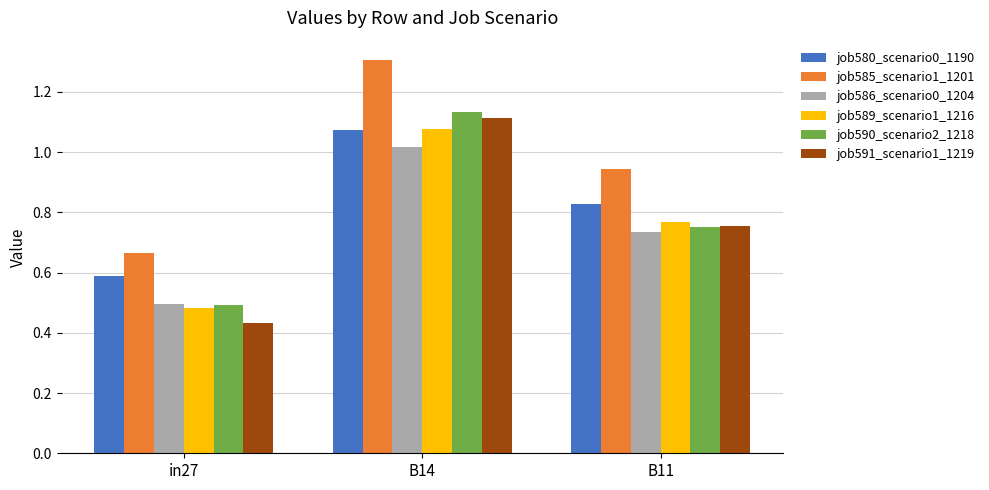

What is the label of the 2nd bar from the right?

B14